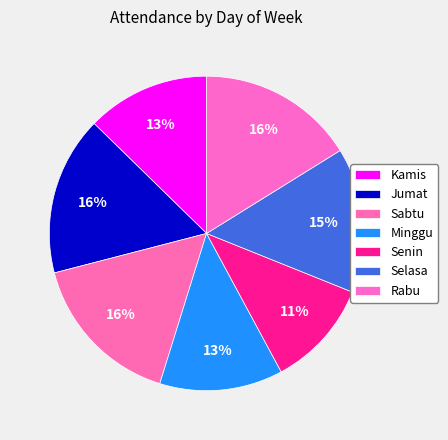

How many slices are in this pie chart?

7